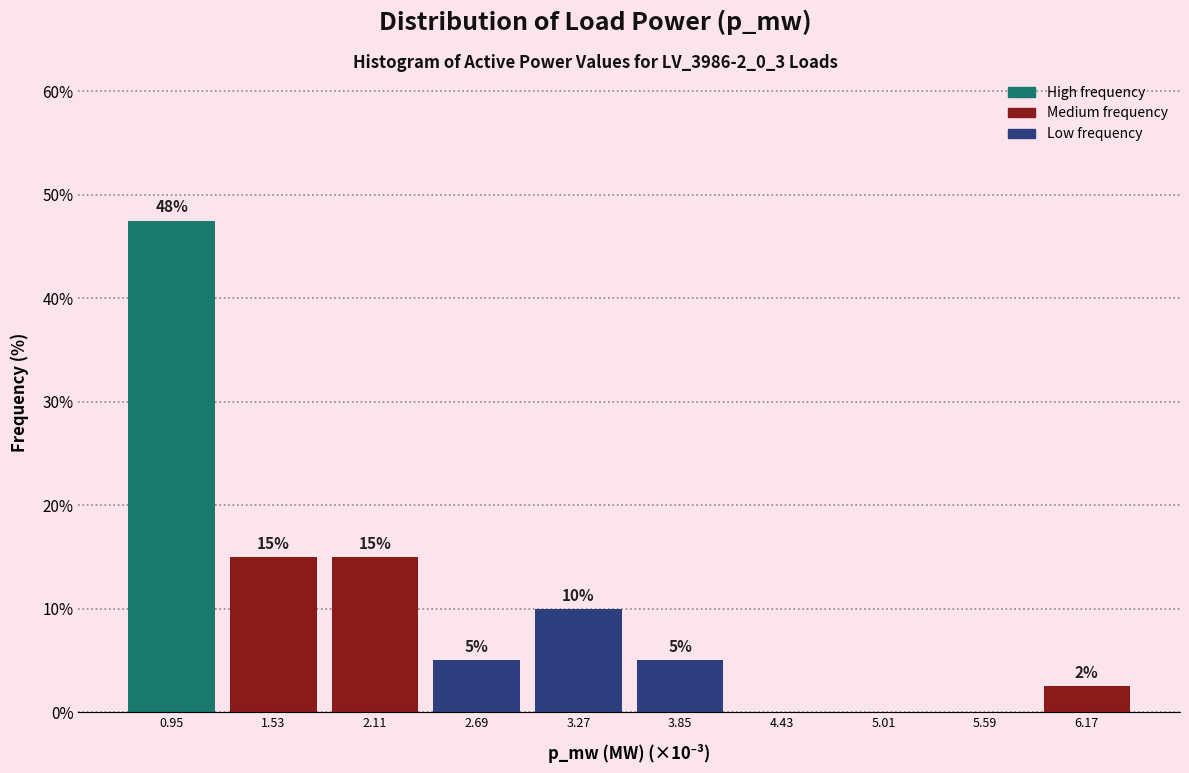

Over which range of the x-axis is the bar tallest?

0.7 to 1.2